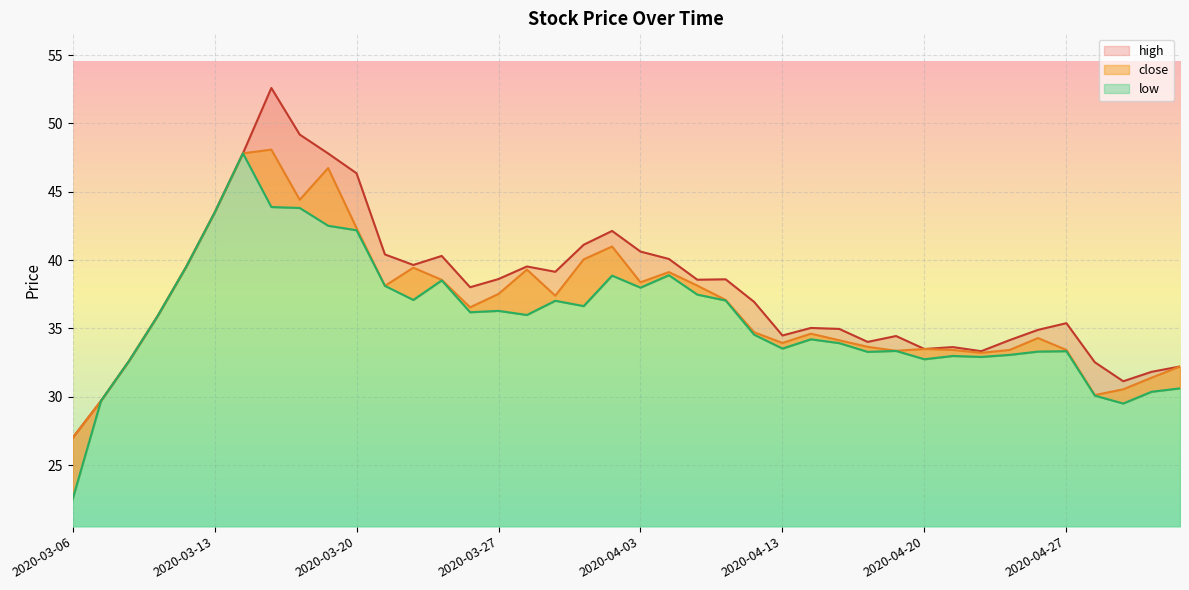

At 2020-03-12, list the series in order from smallest to largest.

close, high, low